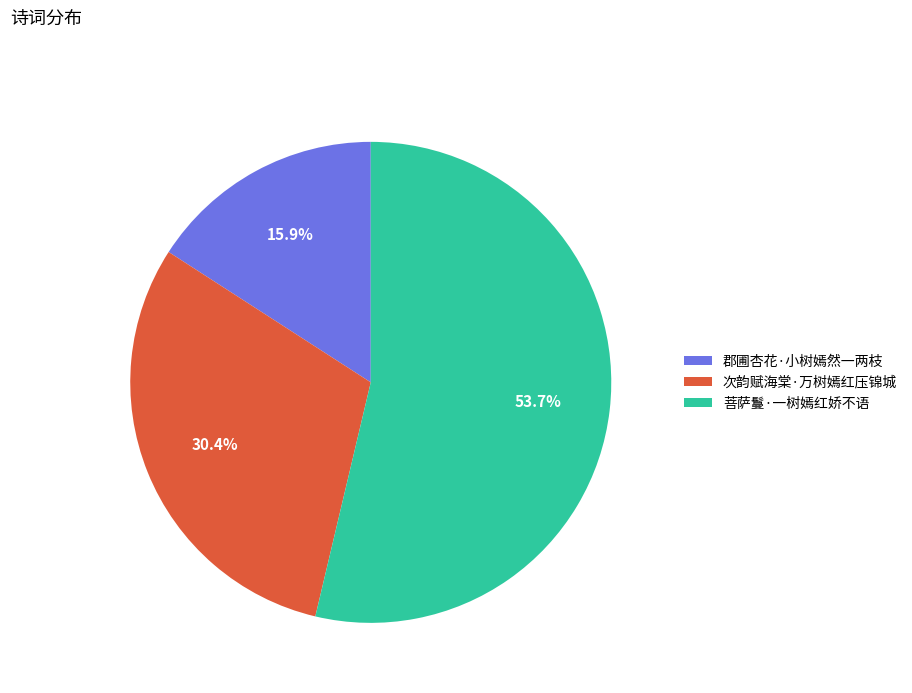

How many segments does this pie chart have?

3